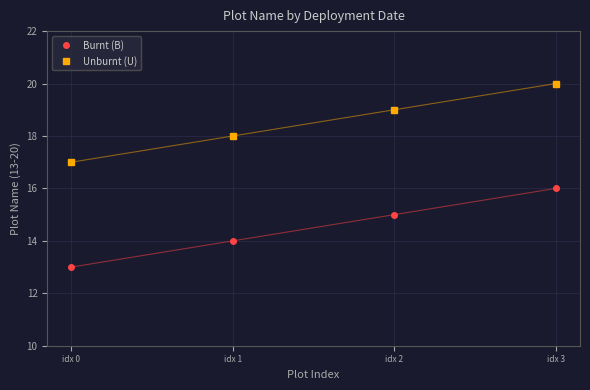

What is the difference between the highest and lowest values at idx 3?

4